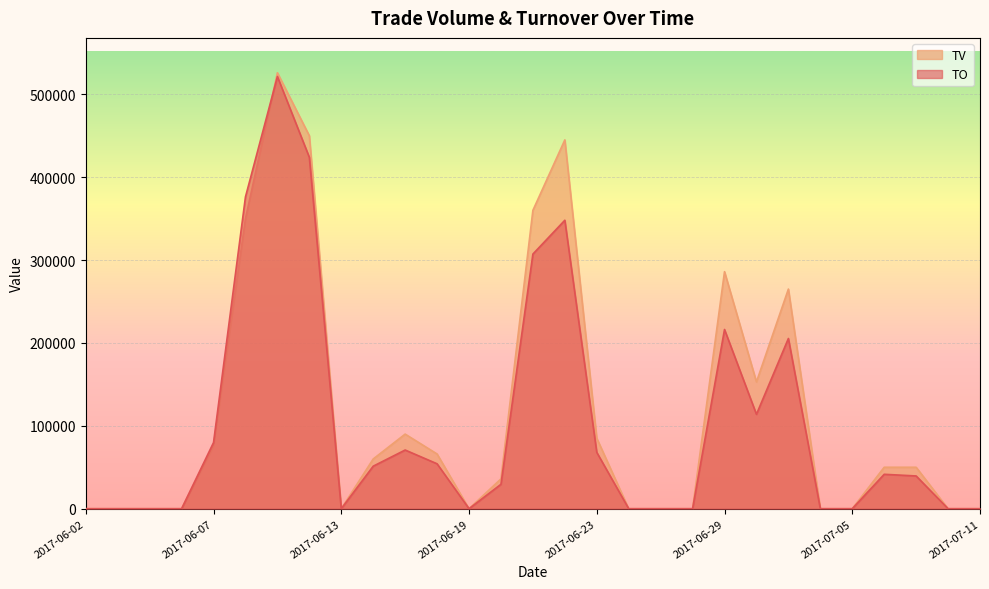

How many times do TV and TO cross each other?

1